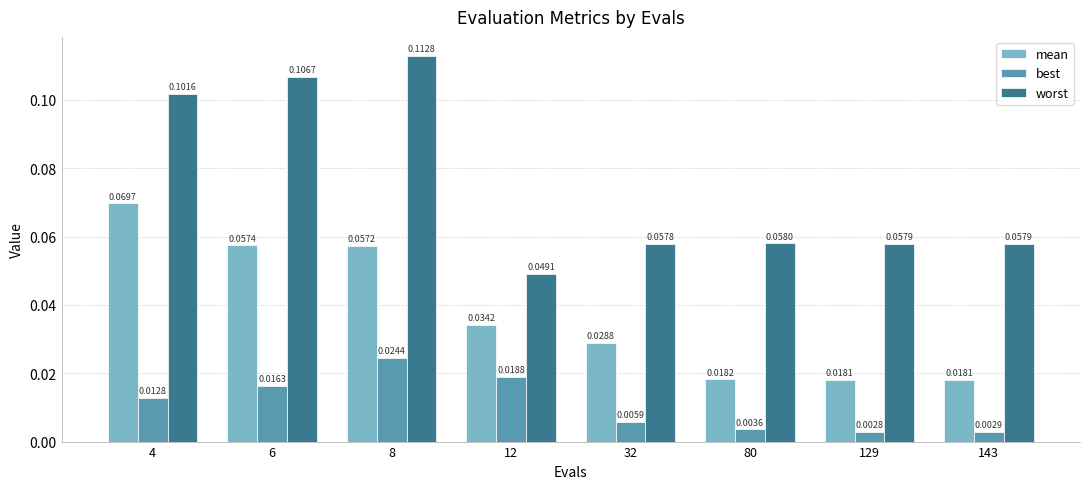

What are all the series names shown in the legend?

mean, best, worst